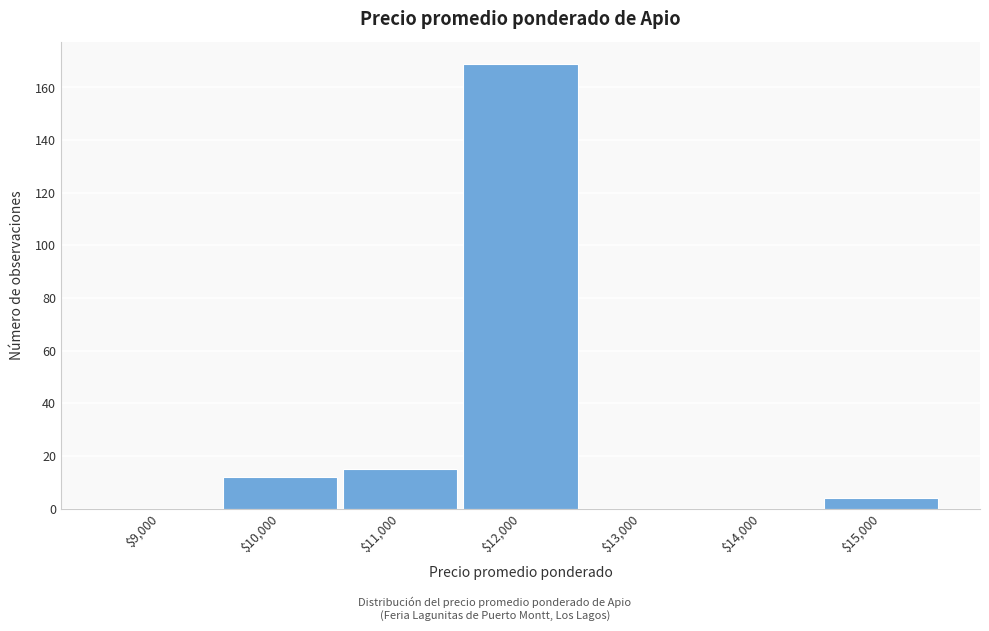

The chart shows a value of 18 at $10,000. True or false?

False